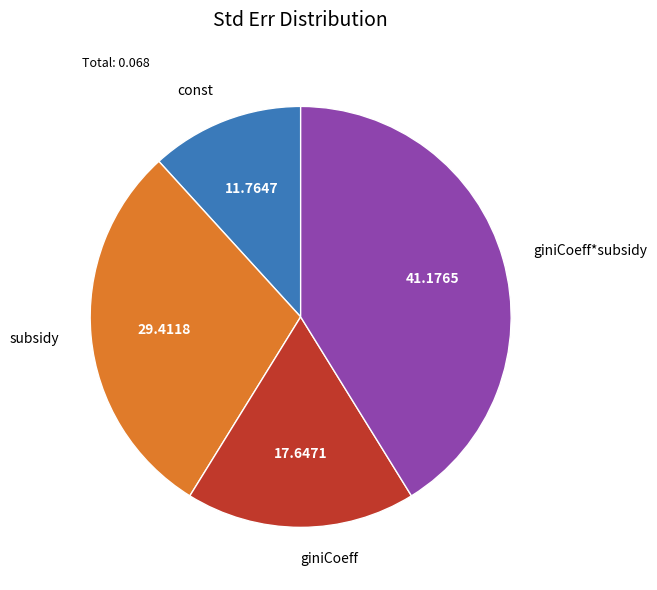

Rank the categories by value from lowest to highest.

const, giniCoeff, subsidy, giniCoeff*subsidy